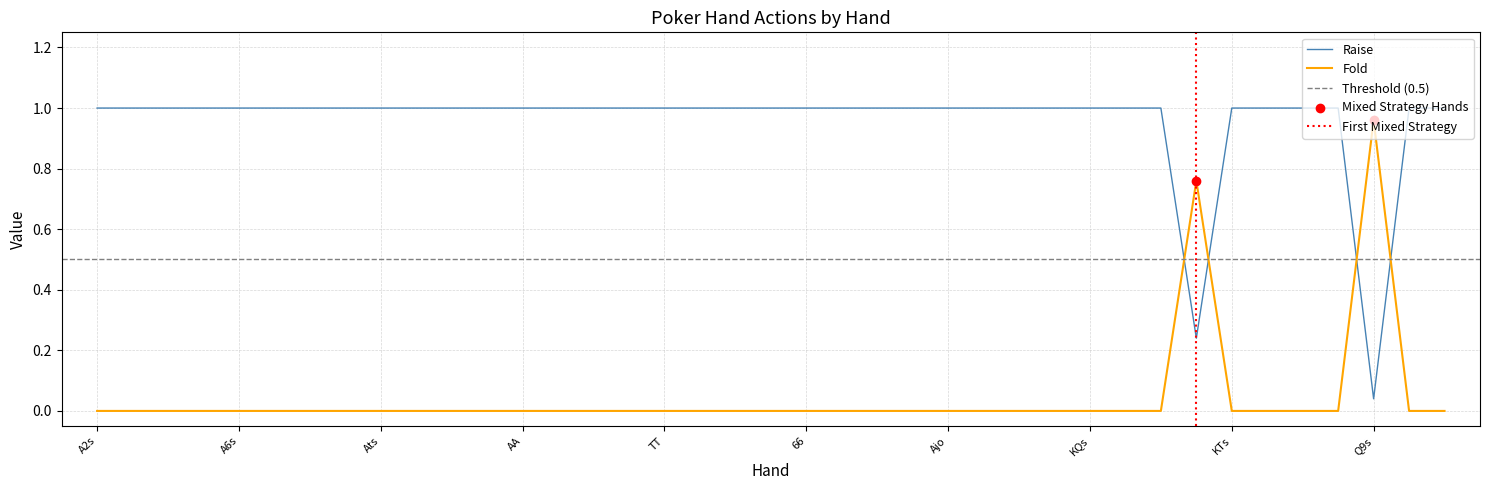

At how many categories does at least one series exceed 0?

39